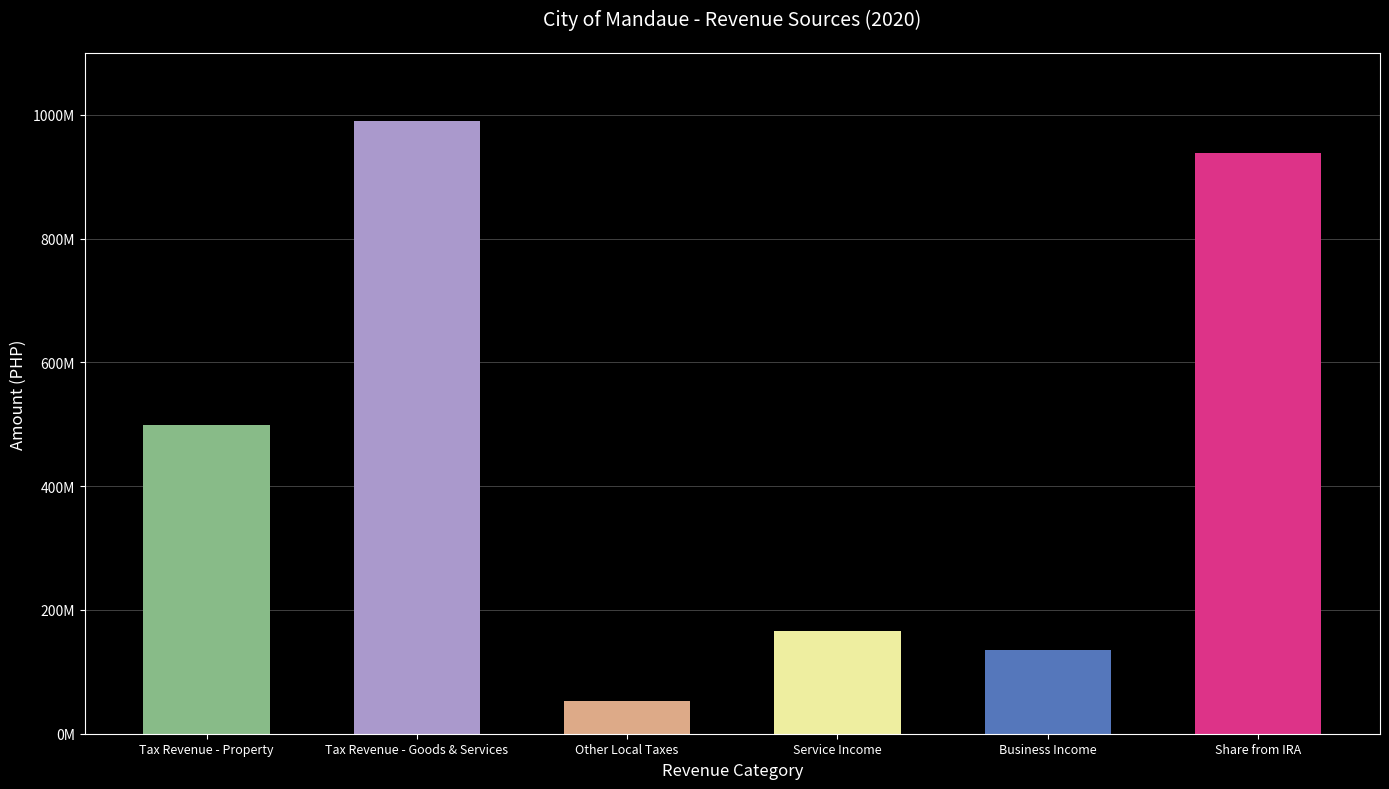

Reading right to left, list all the values displayed in this chart.

937920915.0	134814172.1	165560312.7	52655315.9	989549558.3	499455159.8